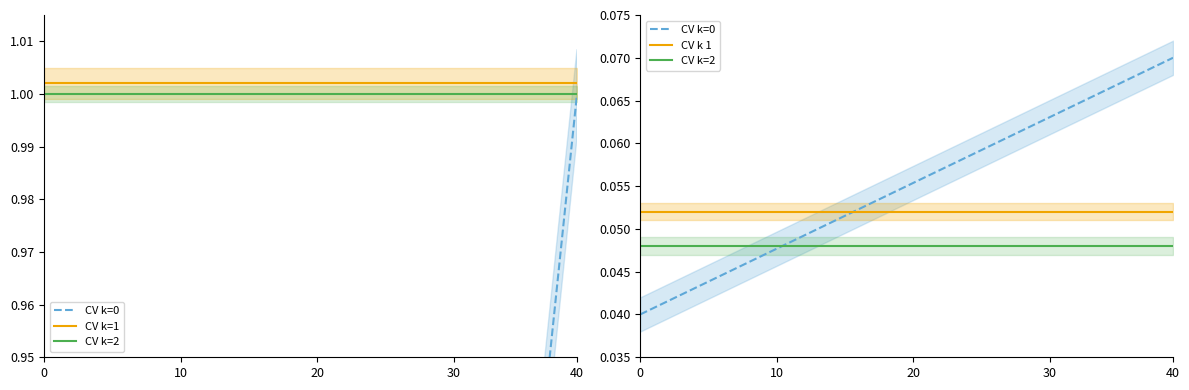

What is the label of the 13th point from the right?

27